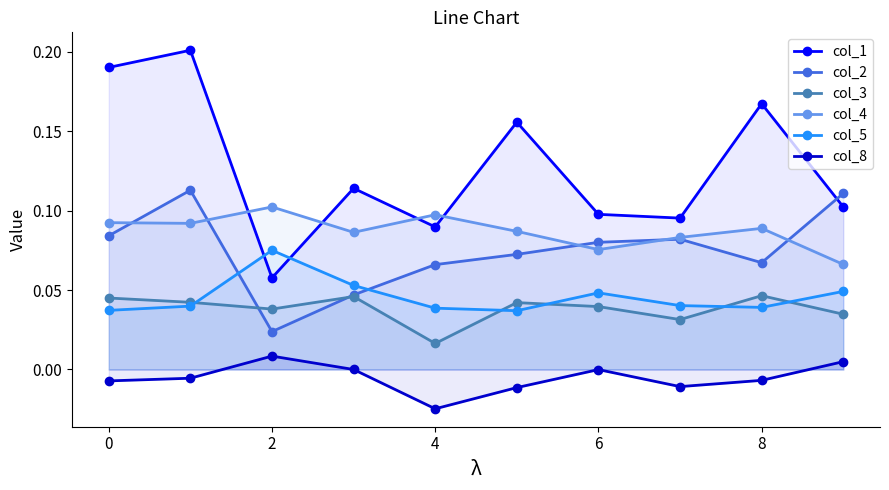

Is the value of col_2 at 0 greater than the value of col_1 at 4?

No